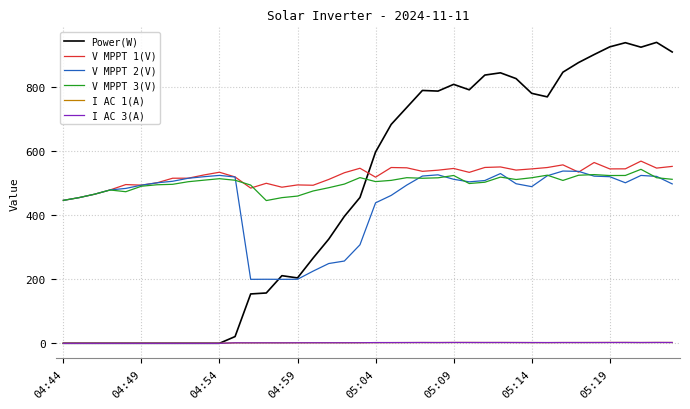

What is the sum of all I AC 3(A) values?

62.6